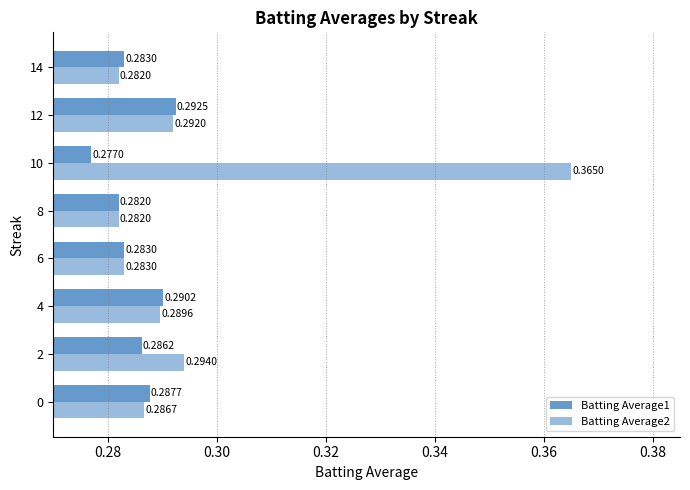

Where is Batting Average1 nearest to the value 0?

10